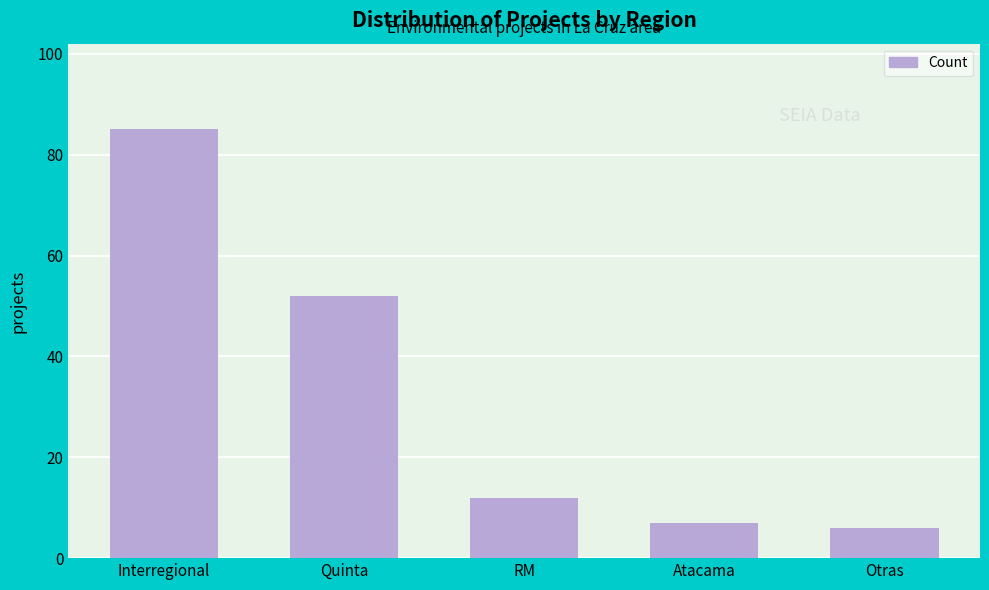

At which category does the chart reach its minimum across all series?

Otras